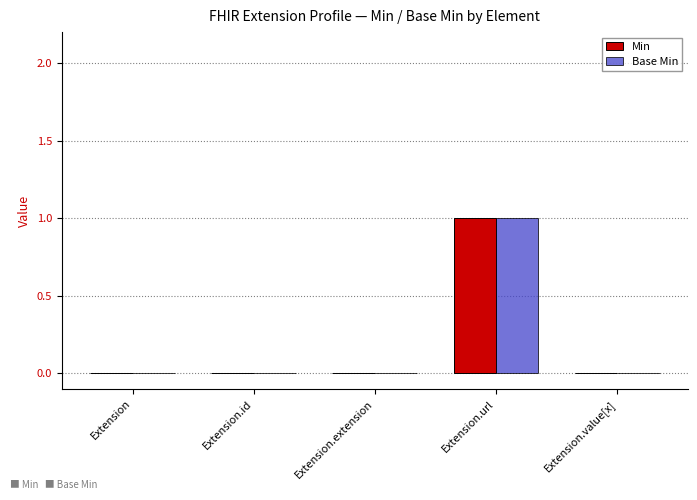

At which category is the sum across all series the highest?

Extension.url